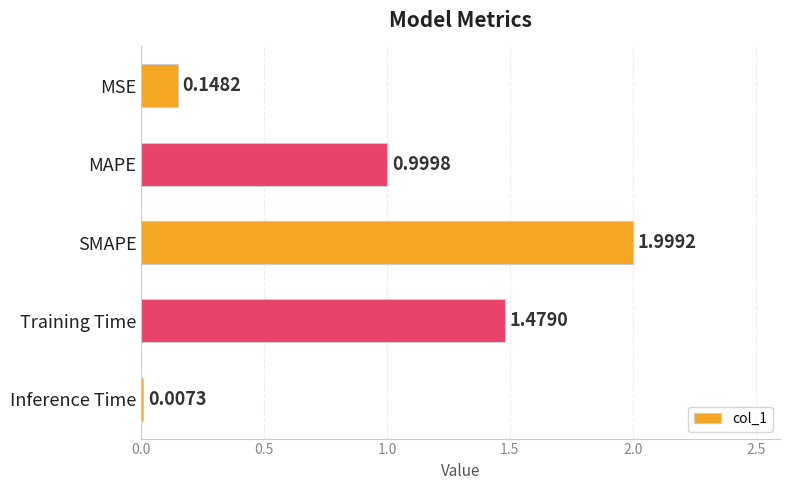

At which label is the value closest to 1?

MAPE